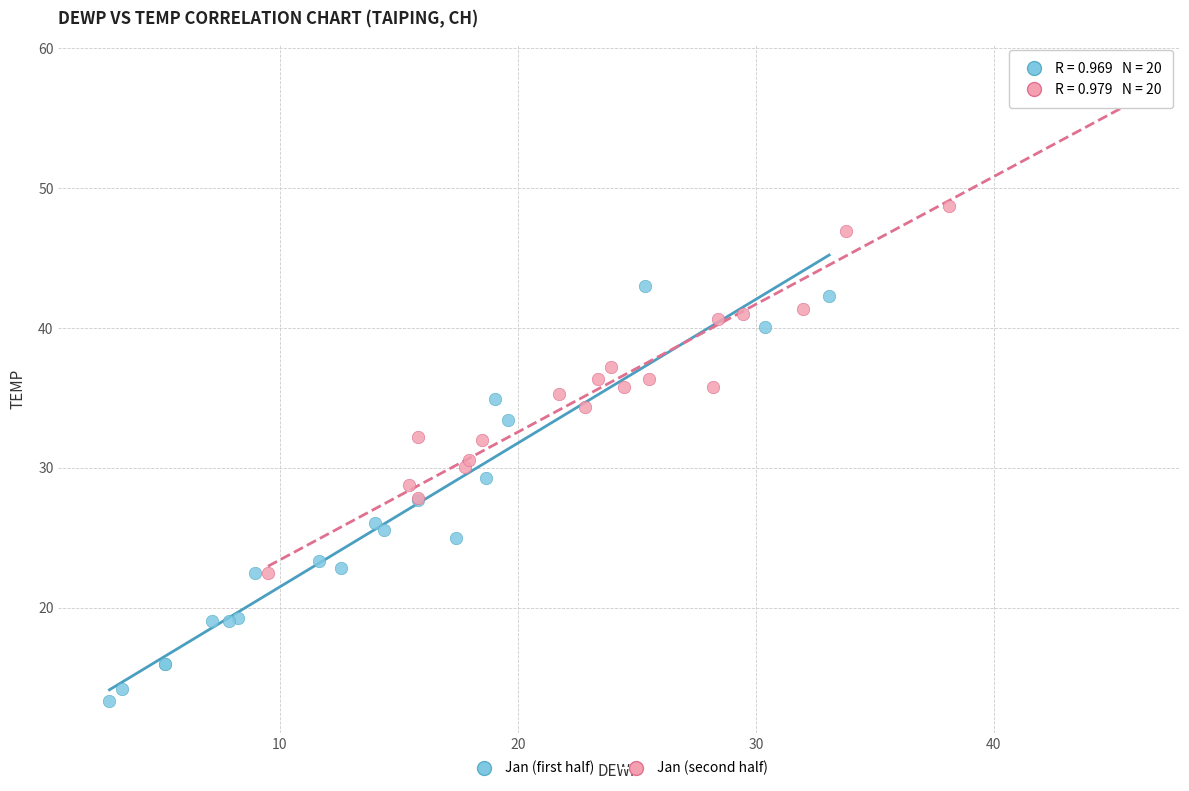

Which series contains the highest Y value?

Jan (second half)